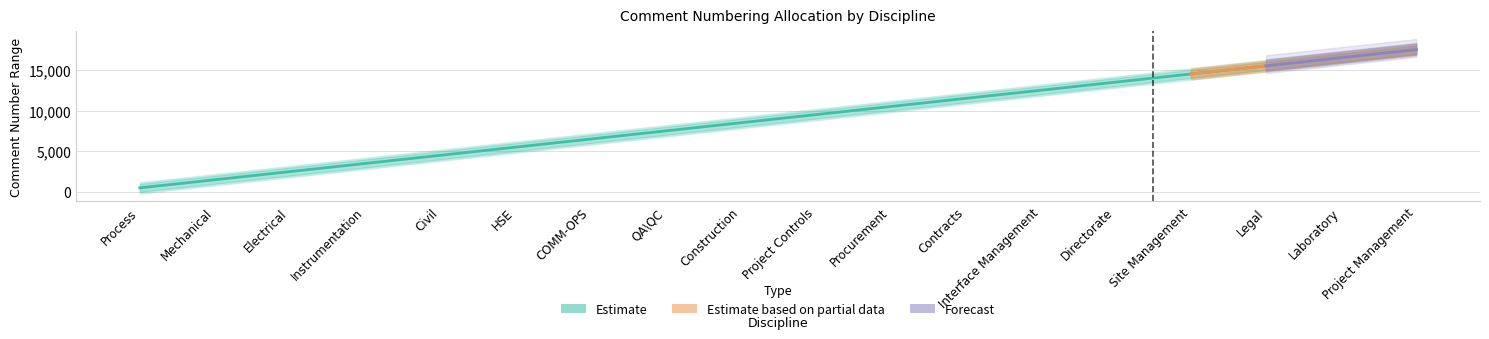

Count the number of categories in the chart.

18